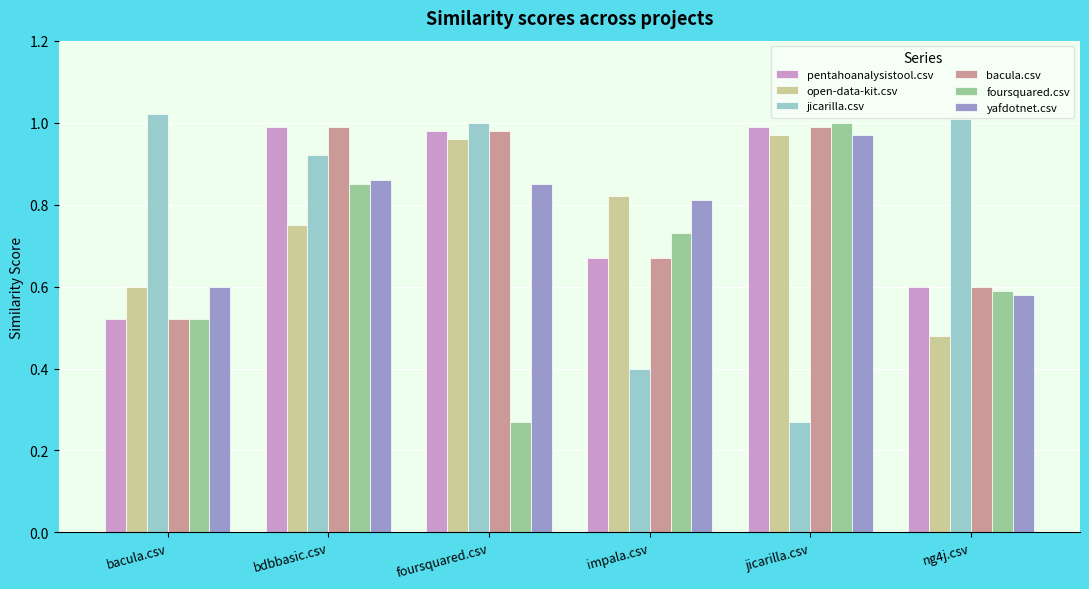

Where is open-data-kit.csv nearest to the value 0?

ng4j.csv